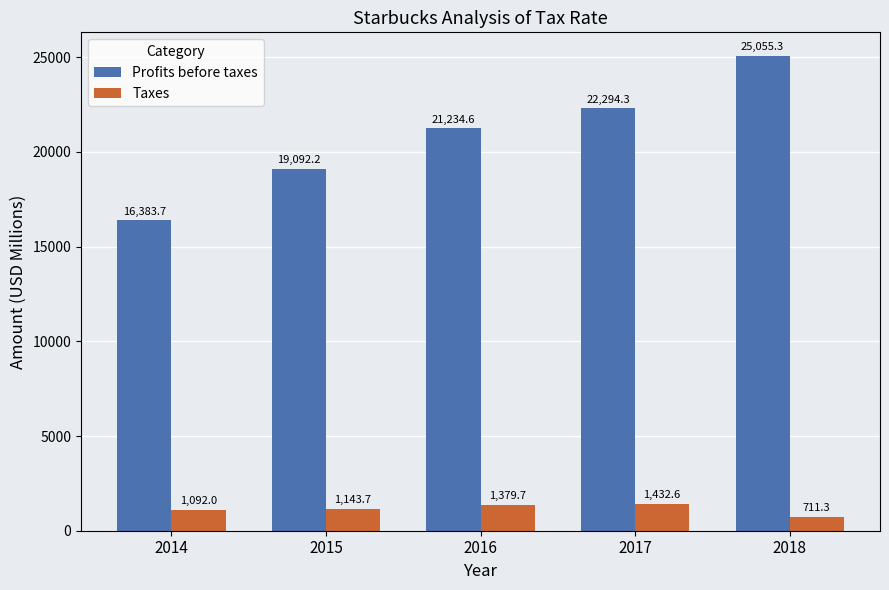

What is the difference between the maximum and minimum values in the Profits before taxes series?

8671.6